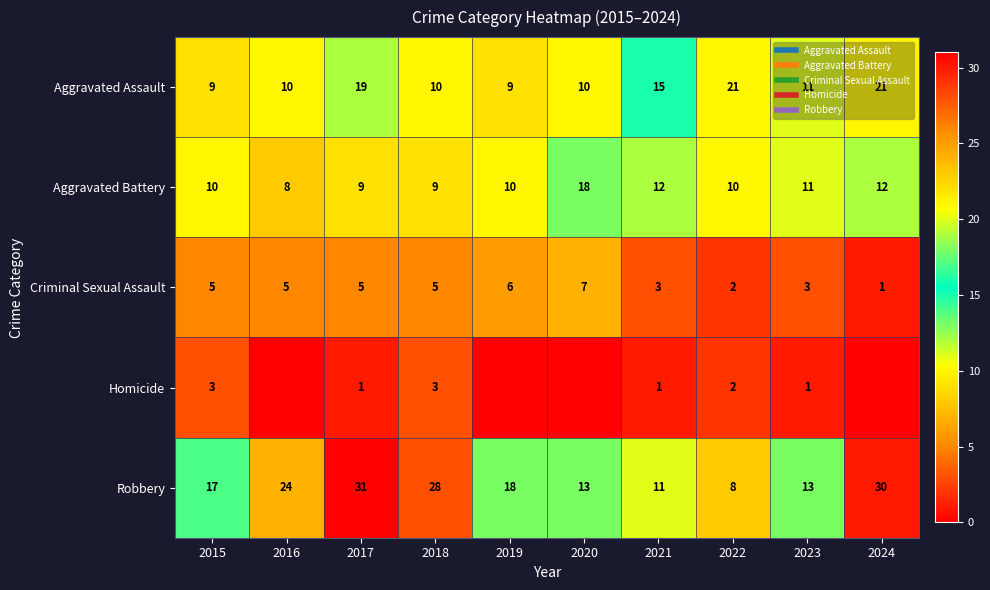

What is the approximate value of Criminal Sexual Assault at 2018?

5